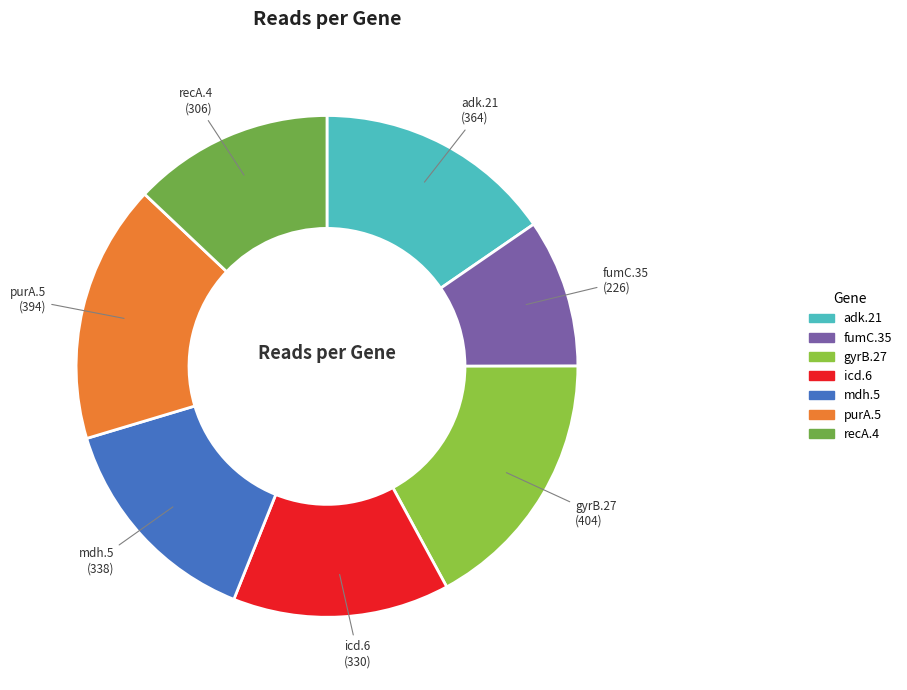

Does purA.5 represent more than half of the total?

No